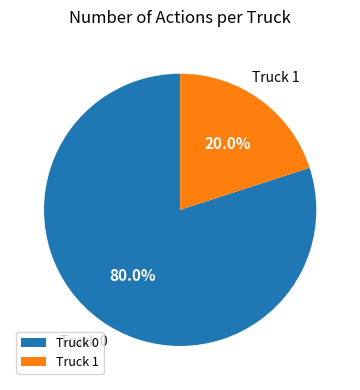

How much of the chart is everything except Truck 1?

80.0%